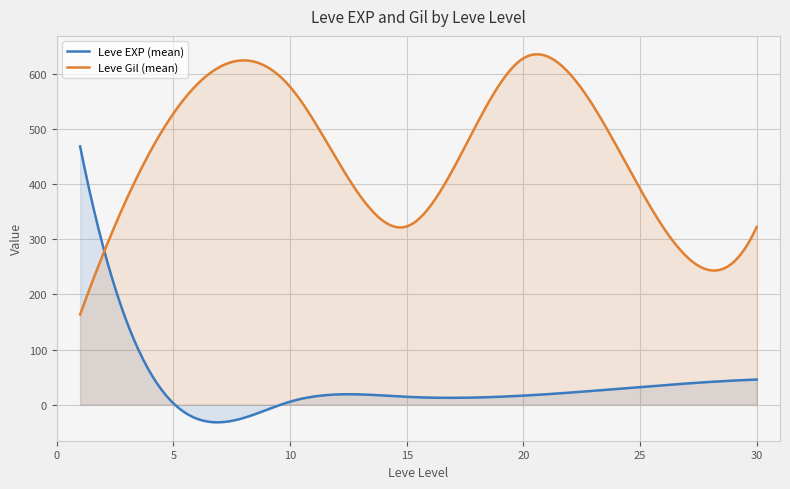

List the series in order of their peak value, highest first.

Leve Gil (mean), Leve EXP (mean)